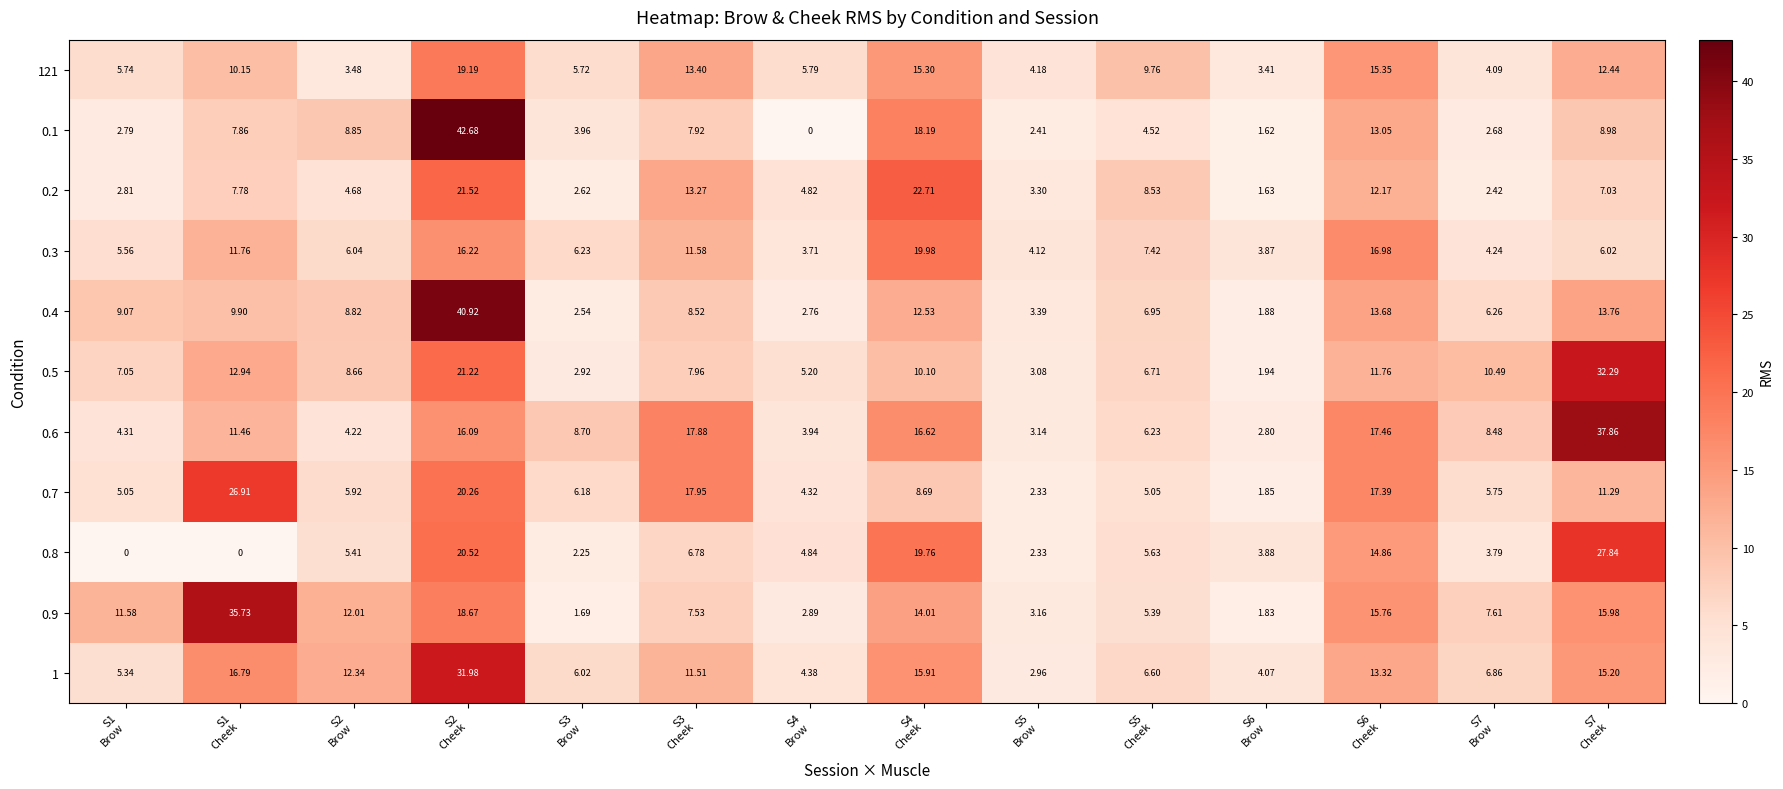

Which series has the largest range (max minus min)?

0.1